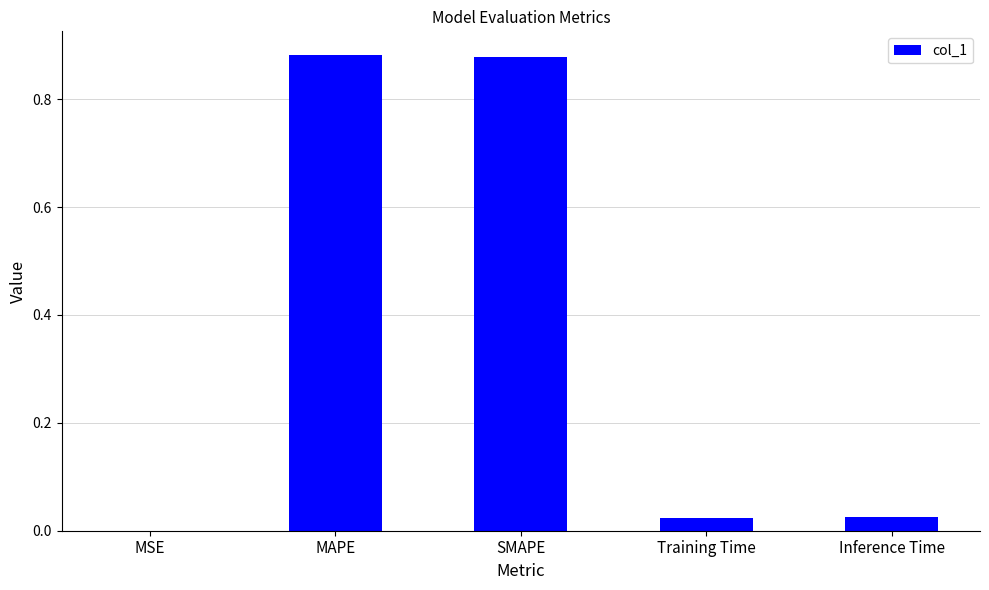

What is the change in value from SMAPE to Inference Time?

-0.9